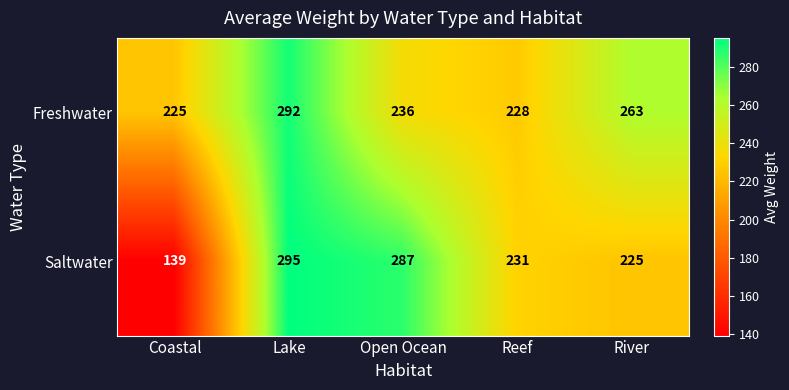

Reading left to right, list all the values displayed in this chart.

Freshwater: Coastal=225	Lake=292	Open Ocean=236	Reef=228	River=263
Saltwater: Coastal=139	Lake=295	Open Ocean=287	Reef=231	River=225